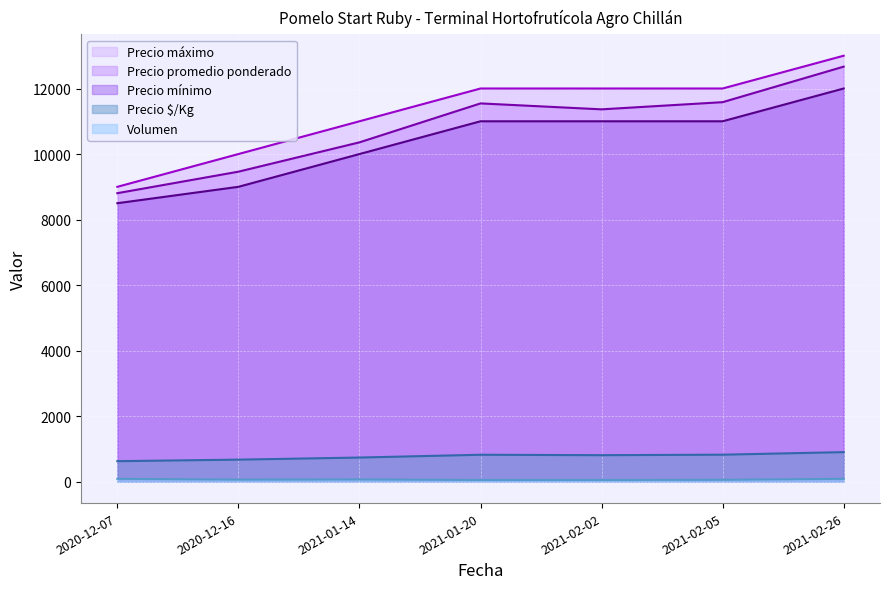

Rank the series at 2021-01-20 from highest to lowest value.

Precio máximo, Precio promedio ponderado, Precio mínimo, Precio $/Kg, Volumen